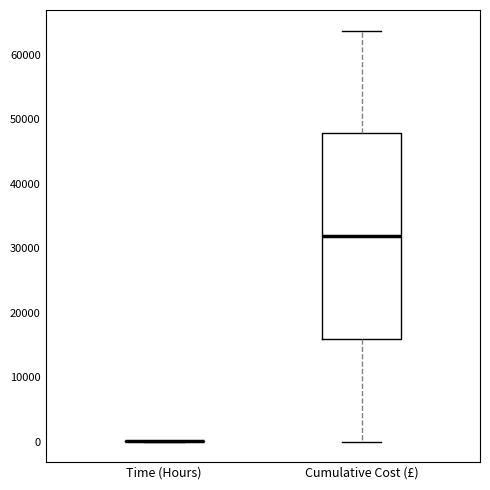

Reading left to right, read every box against the y-axis: the position of its median line, the range the box covers, and the ends of its whiskers. The values are not printed on the chart, so give them approximately, as read against the axis.

Time (Hours): box collapsed to a line at 0, whiskers 0 to 0
Cumulative Cost (£): median 32000, box 16000 to 48000, whiskers 0 to 64000